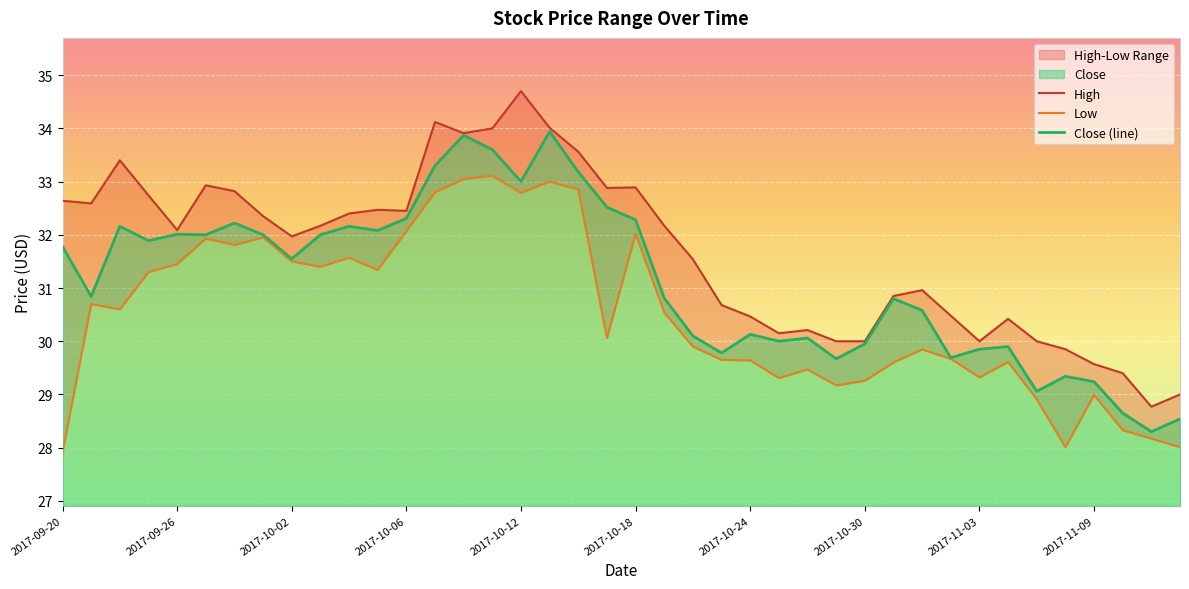

The Low series shows 15.8 at 2017-10-12. True or false?

False